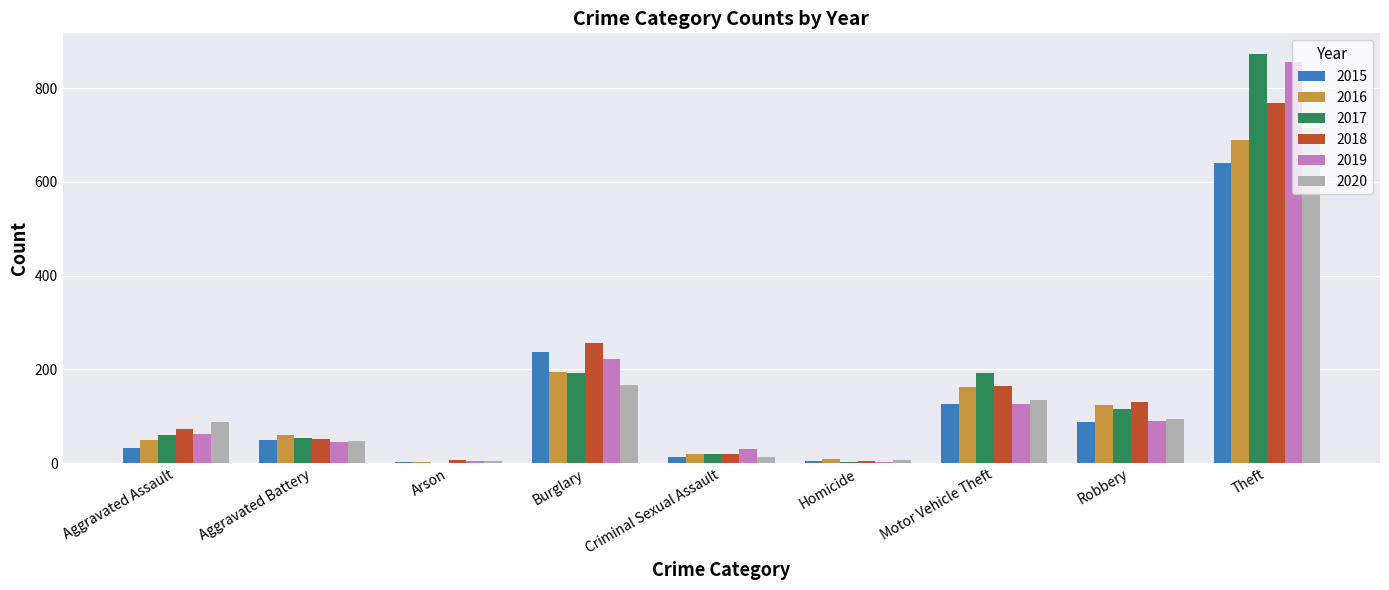

What are all the series names shown in the legend?

2015, 2016, 2017, 2018, 2019, 2020